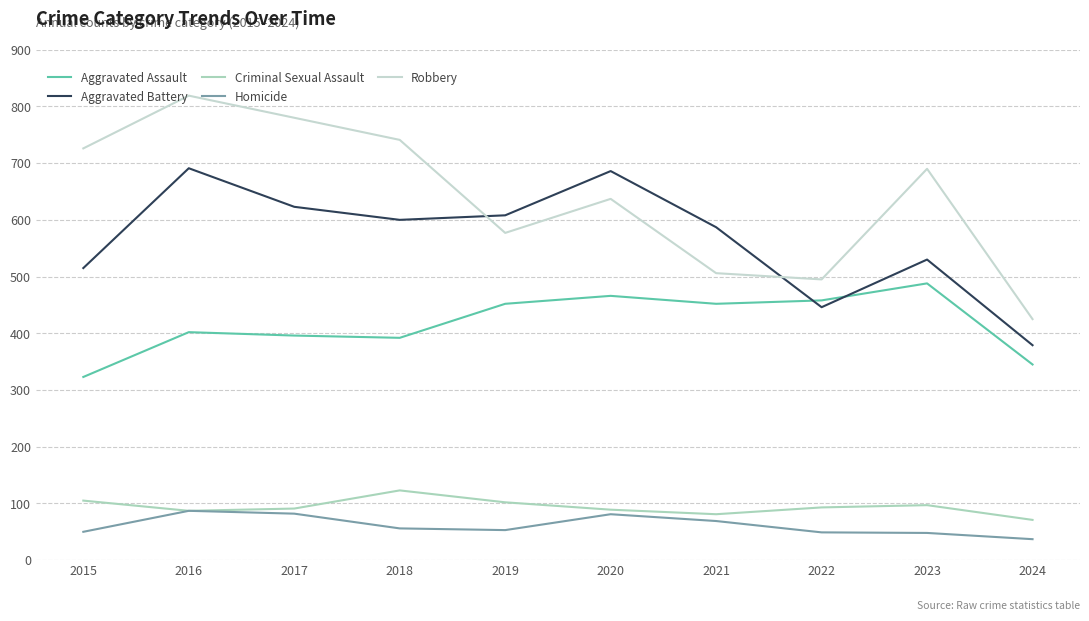

Which category has the highest value in the Criminal Sexual Assault series?

2018